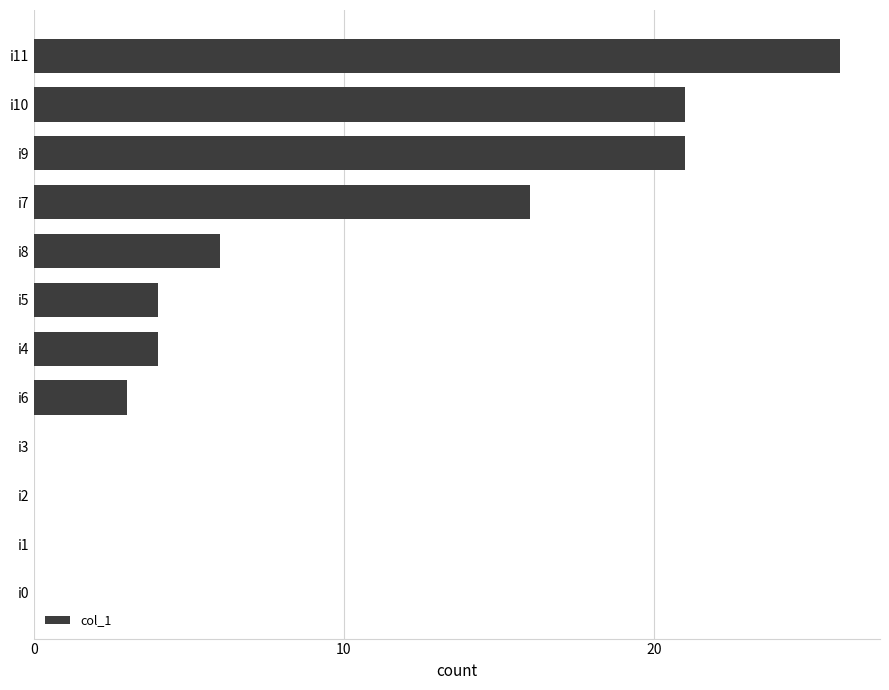

At which label is the value closest to 13?

i7